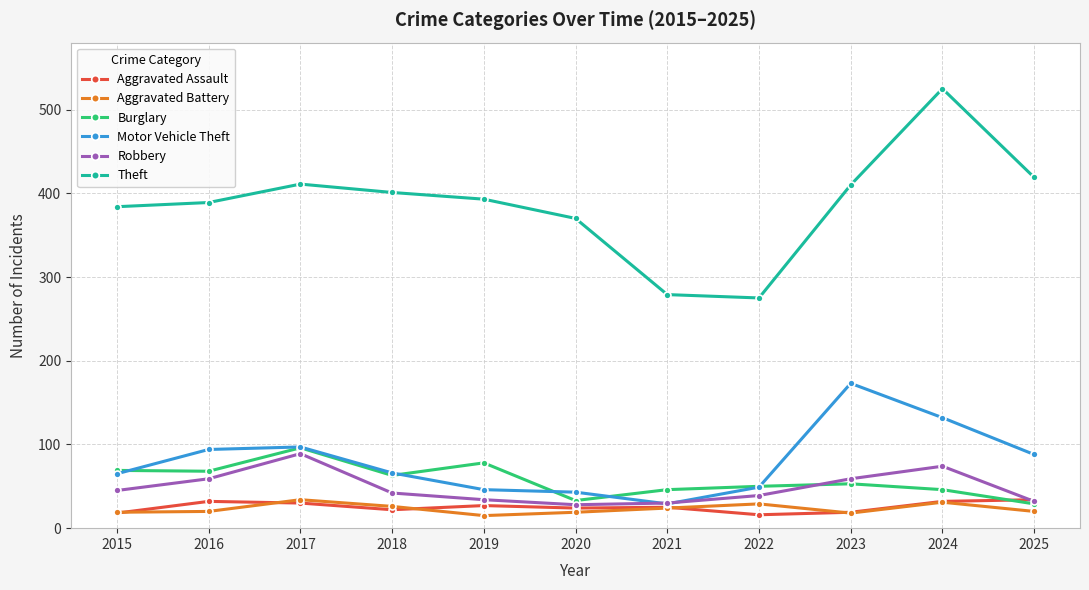

What is the approximate value of Robbery at 2022, to the nearest 10?

40